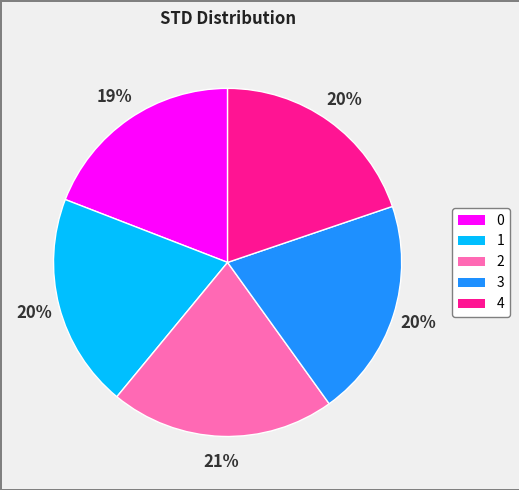

Is 4 the majority of the pie?

No